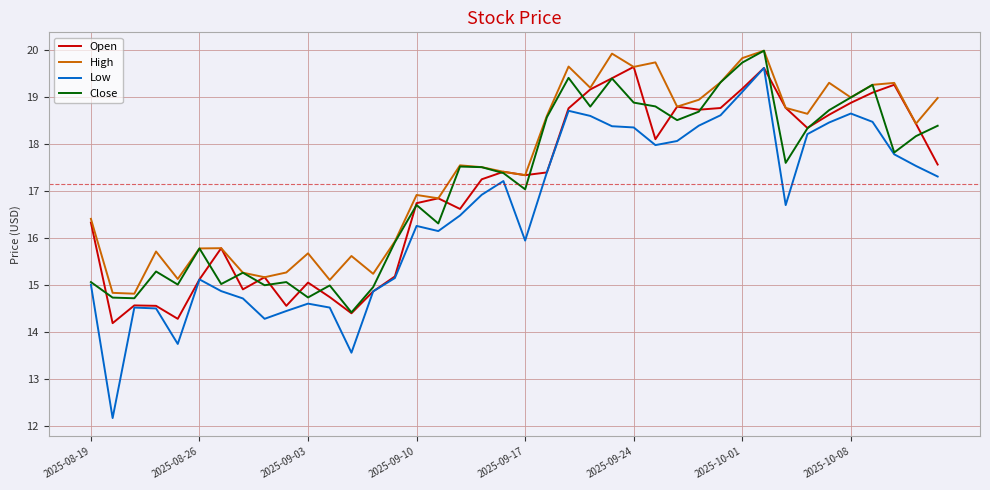

True or false: Low and High cross at least once.

False